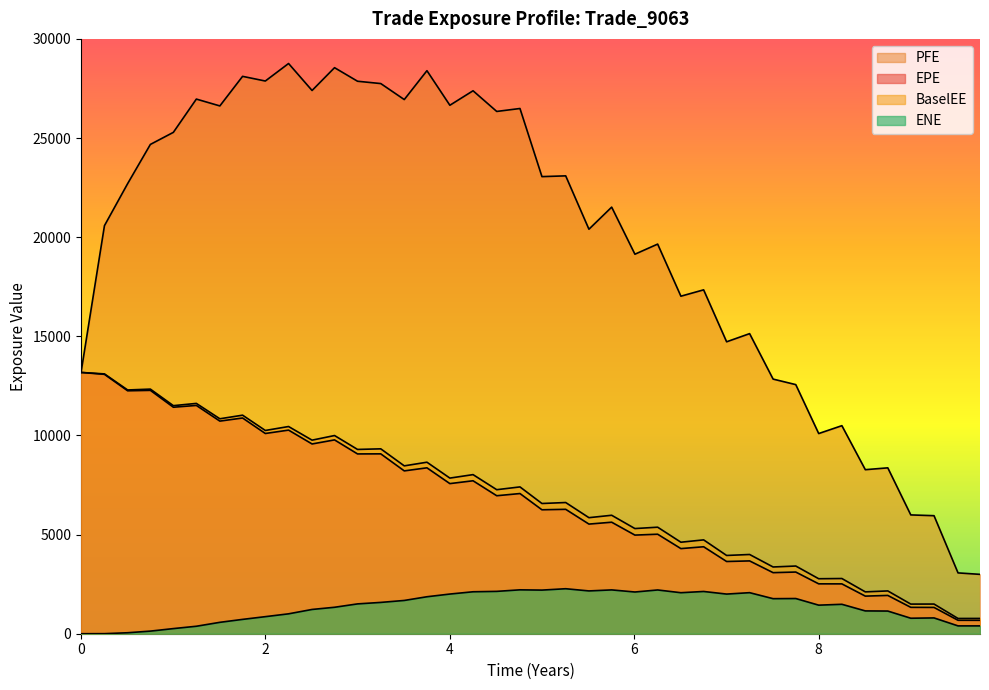

Reading left to right, transcribe all the data shown in this chart.

EPE: 13177.8	13081.7	12252.1	12273.9	11423.2	11513.9	10723.2	10880.2	10098.5	10269.3	9570.3	9775.4	9068.0	9071.6	8212.5	8367.3	7571.2	7714.0	6959.5	7069.9	6251.1	6274.2	5529.4	5623.8	4974.2	5018.7	4293.4	4386.1	3642.8	3672.1	3079.8	3110.5	2515.7	2513.8	1896.6	1931.2	1330.6	1326.0	678.2	676.6
PFE: 13177.8	20581.1	22699.9	24677.8	25286.7	26964.2	26619.2	28110.5	27875.0	28758.3	27397.7	28548.3	27863.9	27746.6	26940.1	28395.7	26652.8	27383.5	26340.8	26489.2	23053.5	23092.1	20401.0	21514.5	19140.6	19650.5	17023.0	17343.4	14723.6	15134.7	12842.0	12563.6	10095.8	10492.8	8273.3	8365.9	5992.1	5952.9	3067.8	2993.9
BaselEE: 13177.8	13104.0	12293.7	12336.7	11502.6	11615.7	10840.9	11022.2	10251.3	10449.8	9762.6	9995.5	9294.5	9324.6	8466.1	8649.9	7849.1	8023.9	7264.1	7404.3	6567.6	6616.8	5852.8	5974.3	5303.8	5372.6	4614.9	4733.3	3947.0	3995.9	3366.1	3414.1	2773.2	2784.0	2110.4	2158.6	1494.2	1496.3	769.2	771.1
ENE: 0.0	3.3	48.9	131.5	258.7	376.7	574.7	723.2	860.6	1003.4	1224.0	1334.0	1504.3	1579.3	1678.0	1864.6	2000.9	2115.7	2135.9	2213.7	2200.3	2269.2	2158.4	2210.1	2104.1	2206.7	2068.6	2130.8	1999.5	2070.4	1767.7	1775.1	1440.6	1484.2	1150.4	1143.1	781.4	796.8	395.2	394.9